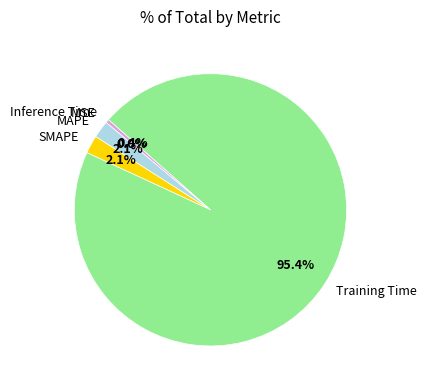

To the nearest percent, what percentage of the pie is Training Time?

95%